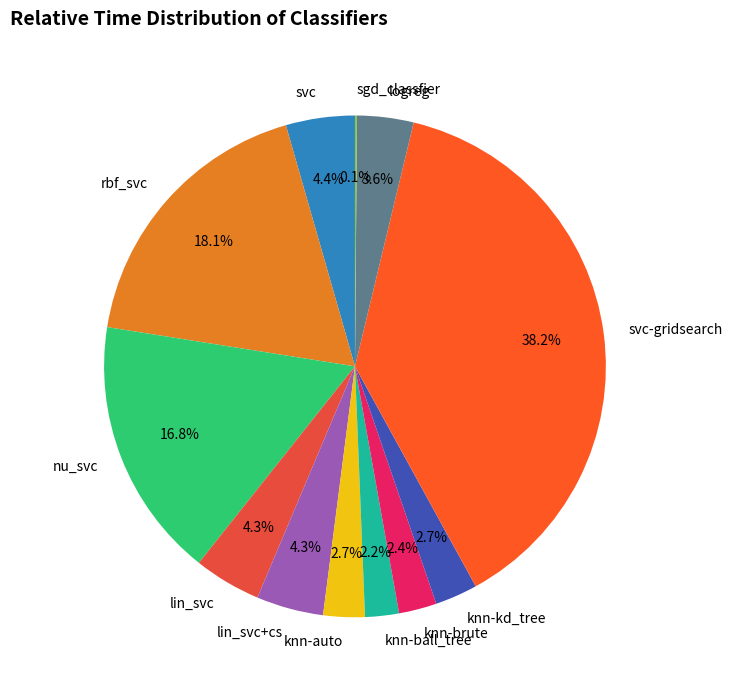

What percentage is the rbf_svc slice, to the nearest percent?

18%